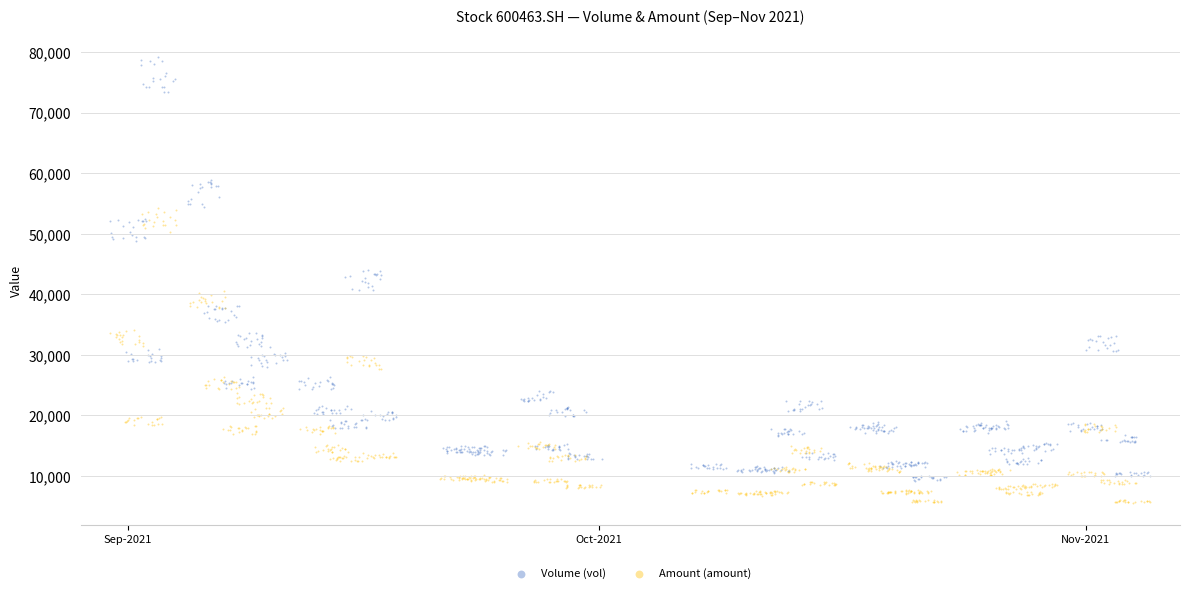

Which series reaches the minimum Y coordinate?

Amount (amount)